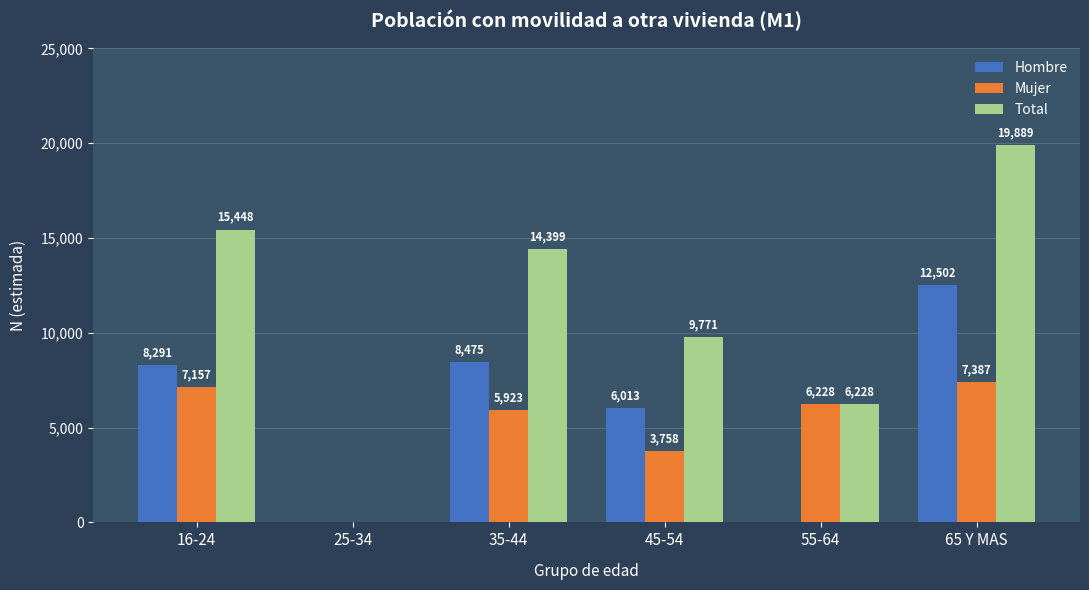

Where is Hombre nearest to the value 6251?

45-54